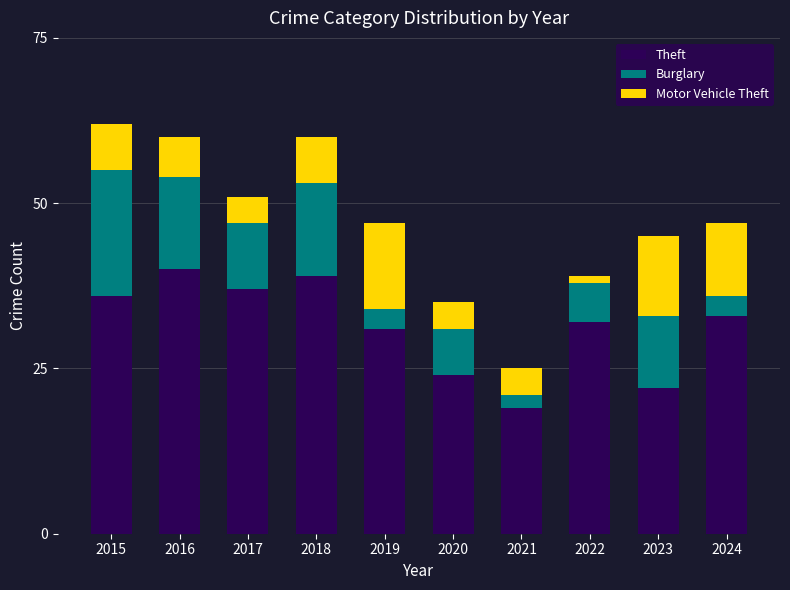

What is the sum of all Theft values?

313